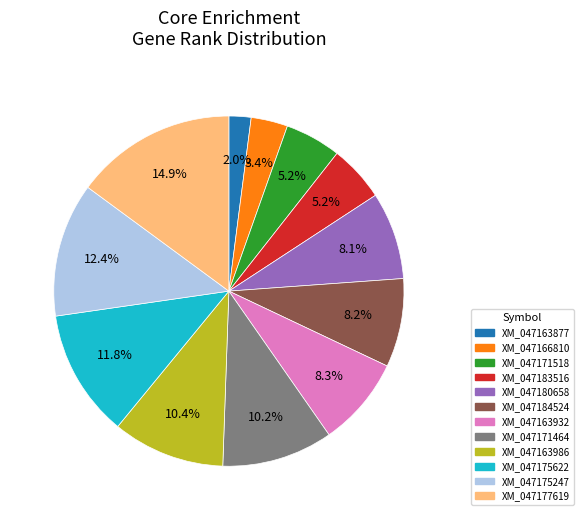

Which slice is the smallest?

XM_047163877